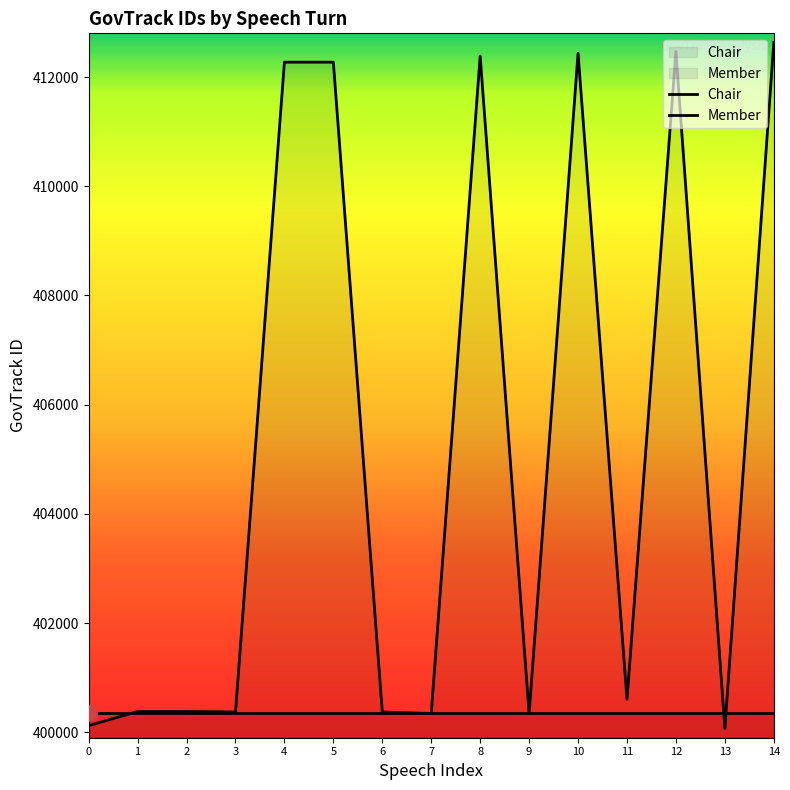

What is the ratio of the value at 0 to the value at 14?

1.0